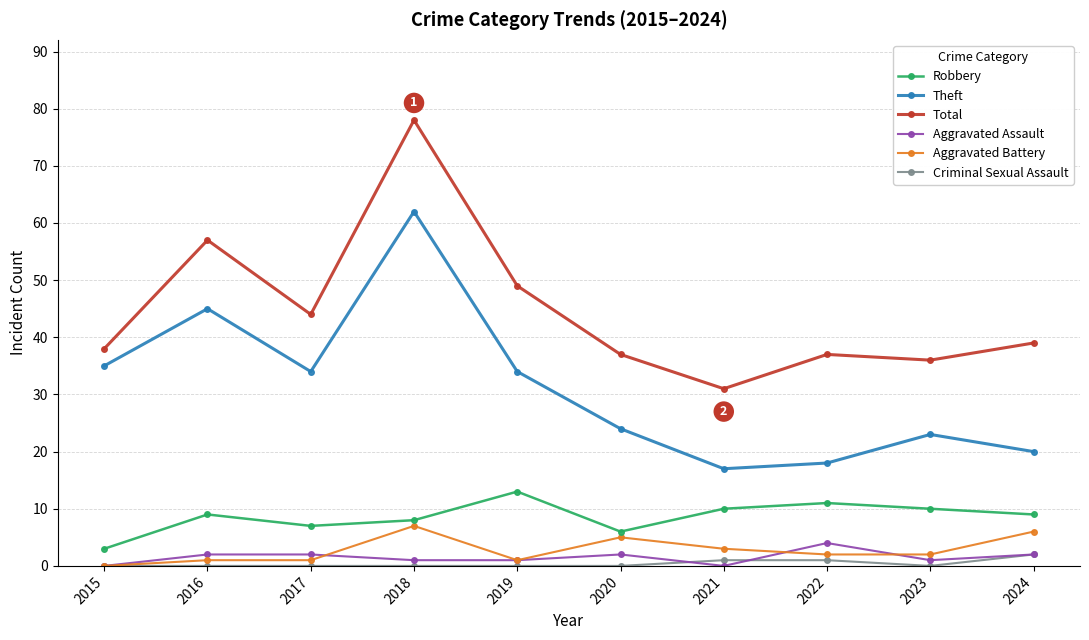

The Aggravated Battery series shows 2 at 2020. True or false?

False